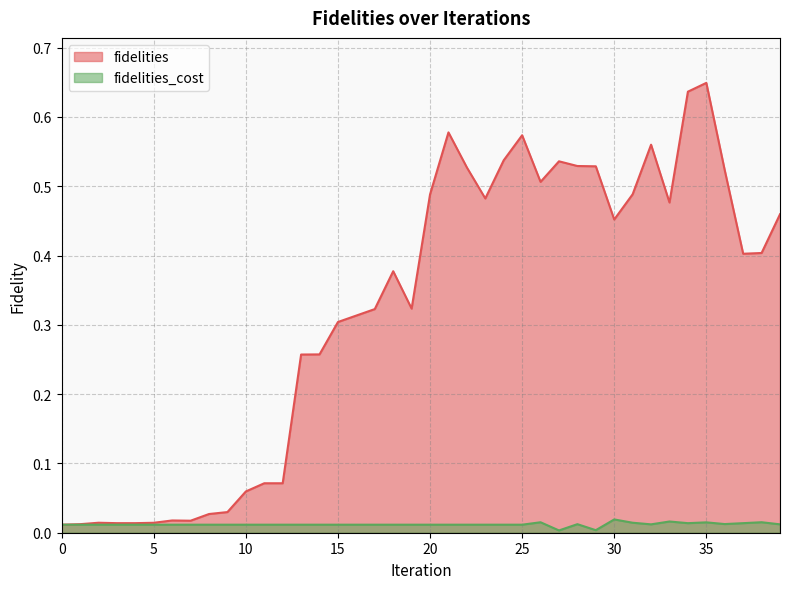

Rank the series by their maximum value, from highest to lowest.

fidelities, fidelities_cost